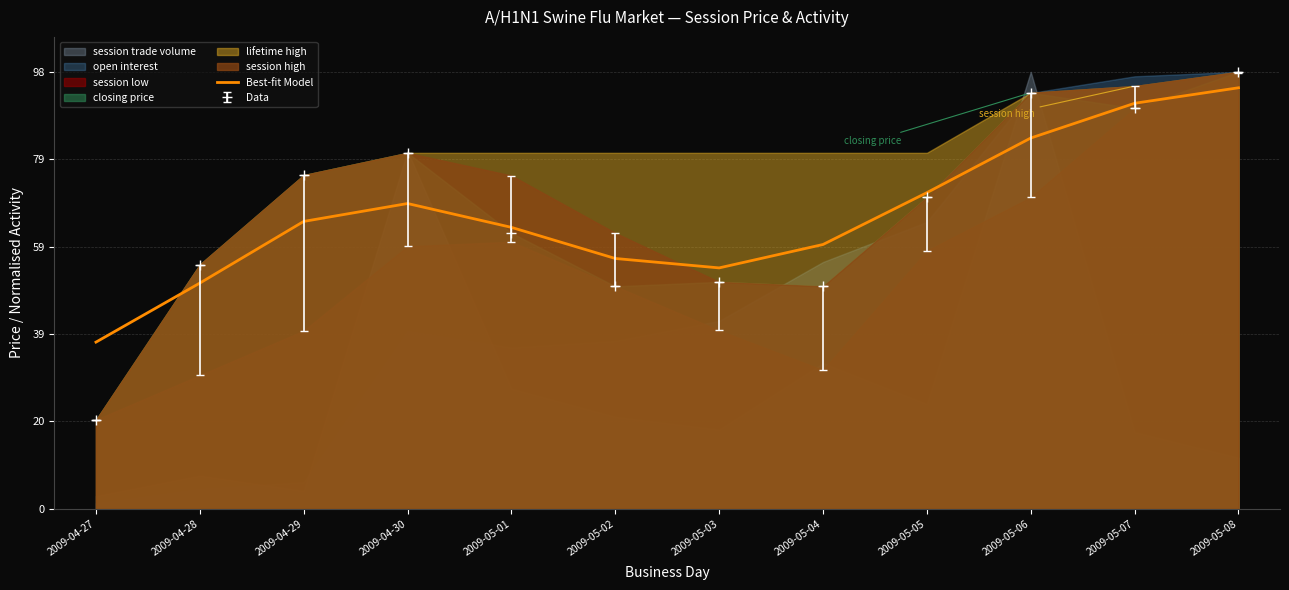

True or false: the data shows 23.3 at 2009-05-05.

False